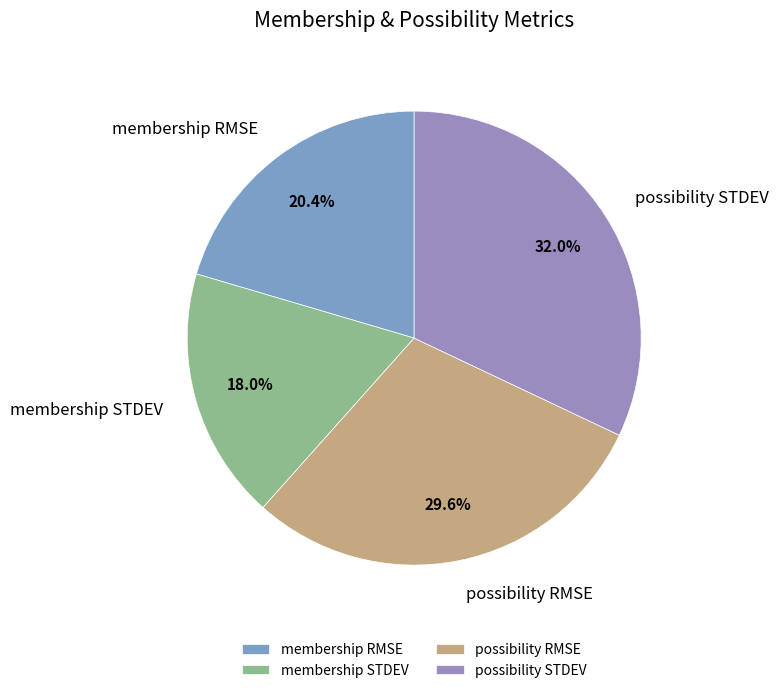

Is it true that possibility STDEV is 18% of the pie?

False